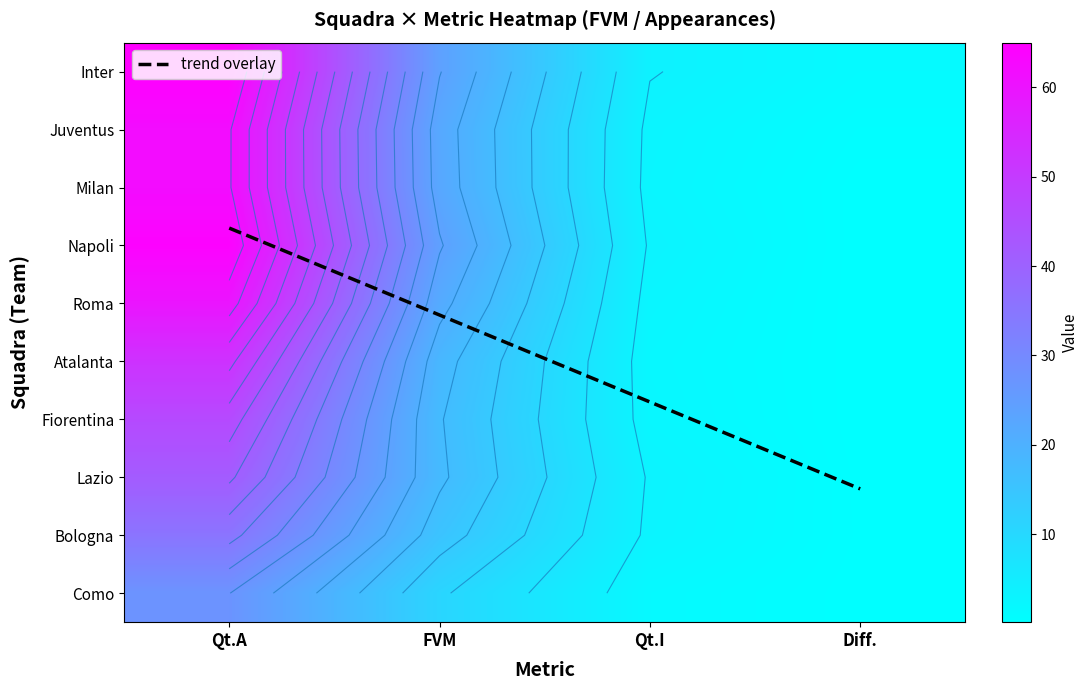

Which series has the widest spread of values?

Napoli